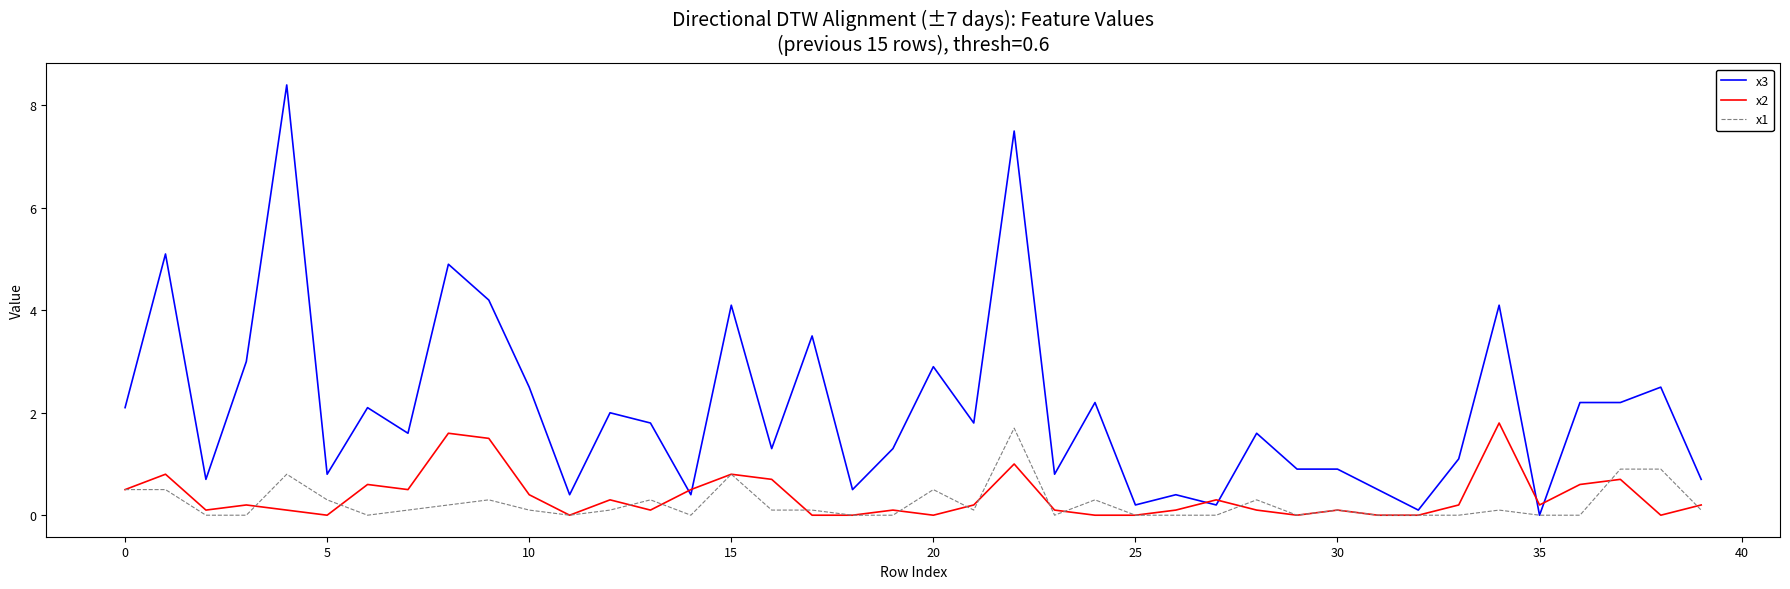

True or false: x3 and x2 cross at least once.

True